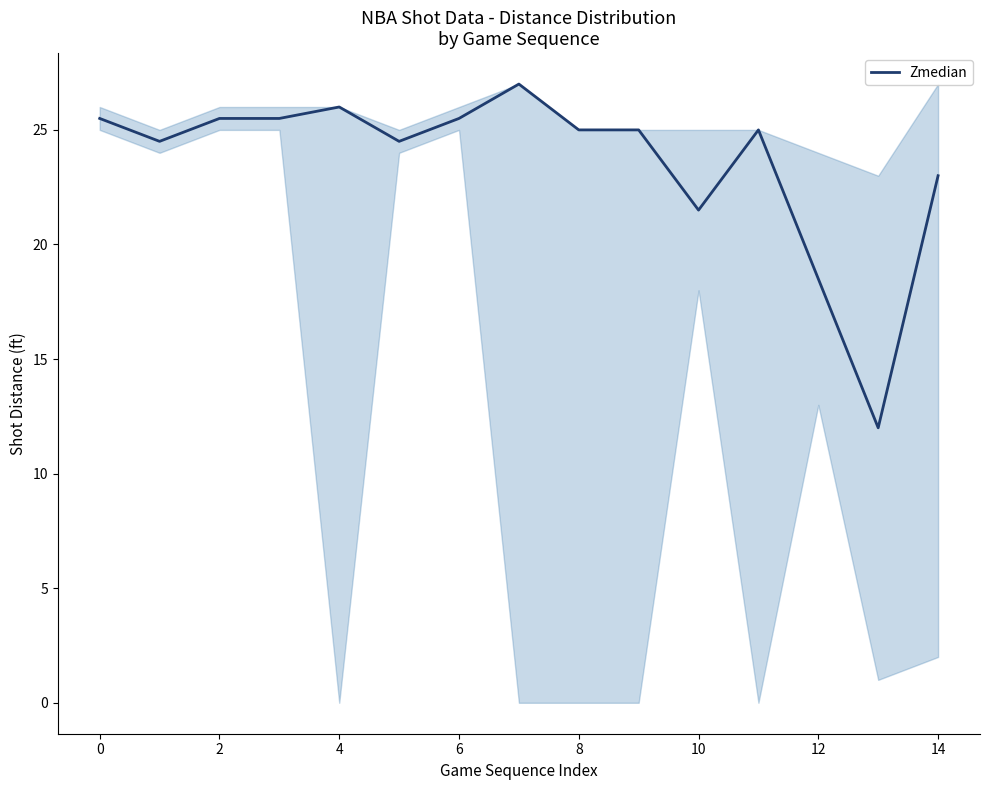

What is the greatest value displayed?

27.0